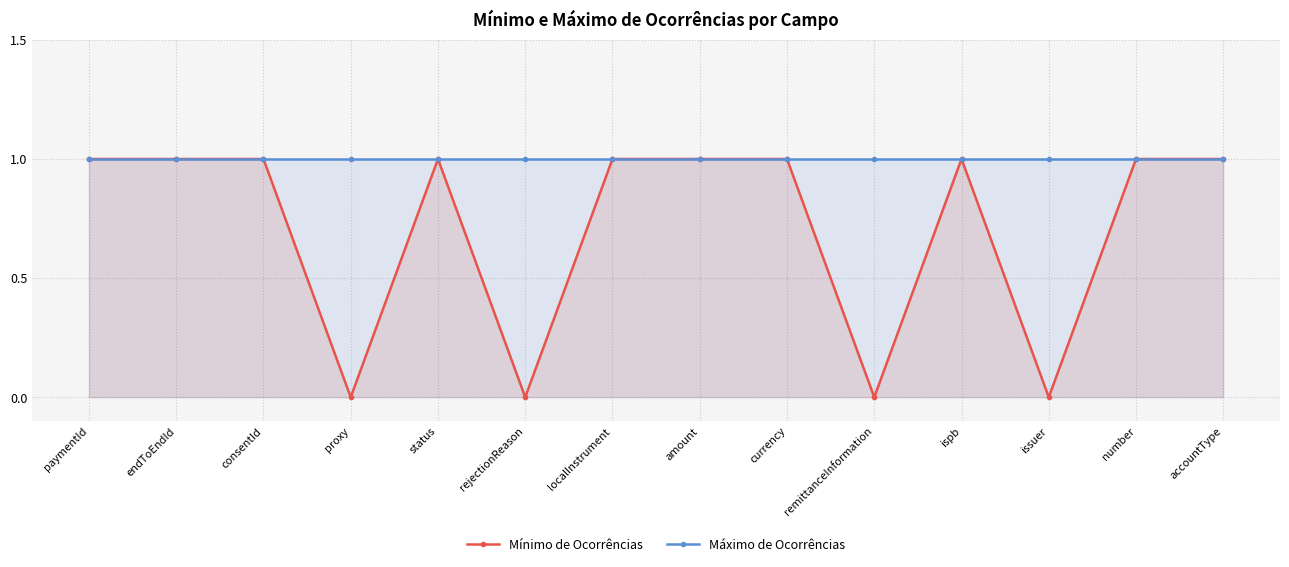

Which series has the largest total across all categories?

Máximo de Ocorrências